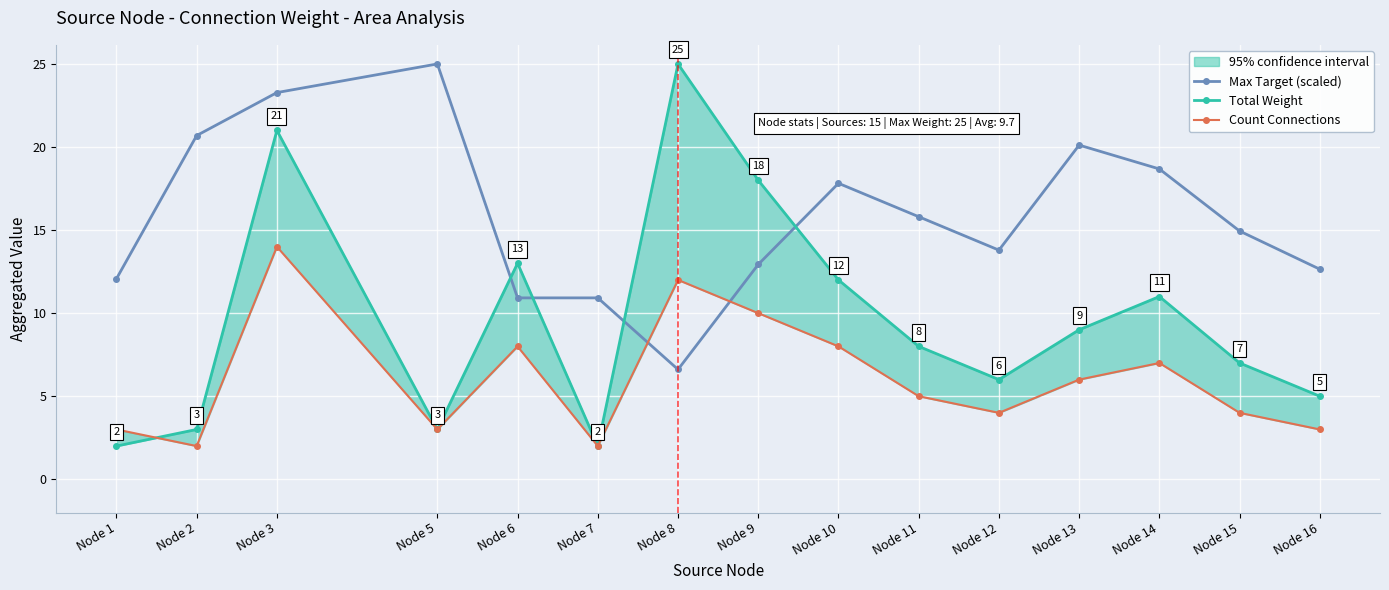

List the series in order of their peak value, highest first.

Max Target (scaled), Total Weight, Count Connections